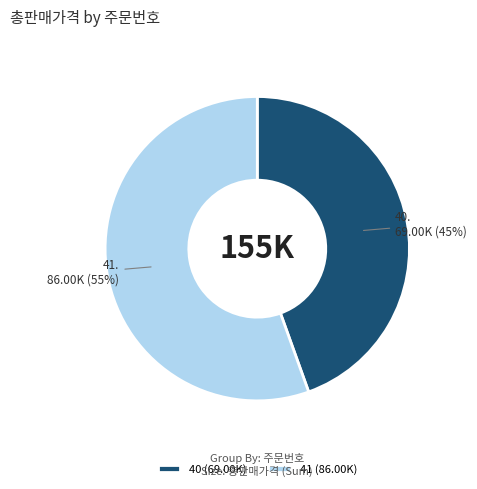

Which slice is the largest?

41